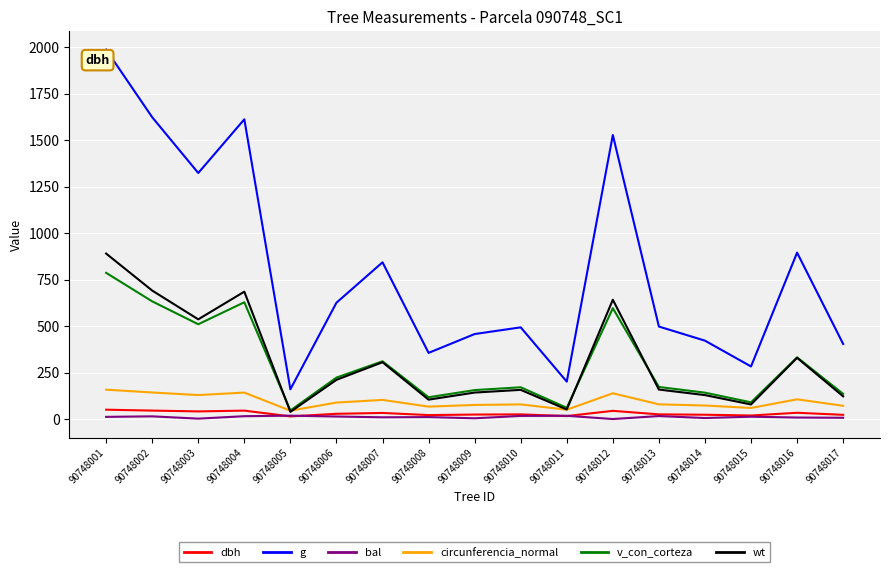

Where does the v_con_corteza series first go above 172?

90748001